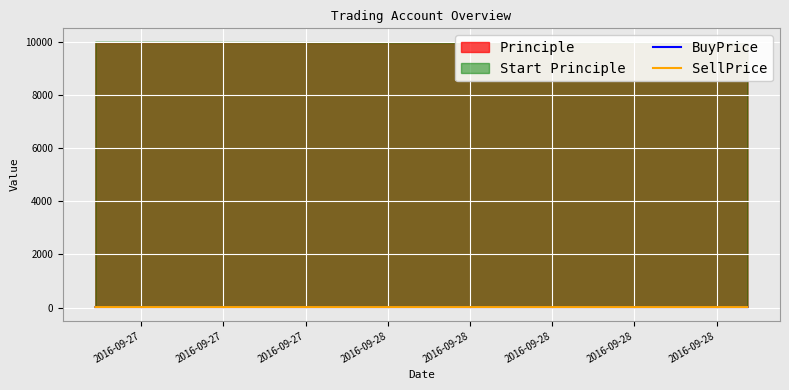

The SellPrice series shows 5.3 at 2016-09-27. True or false?

False